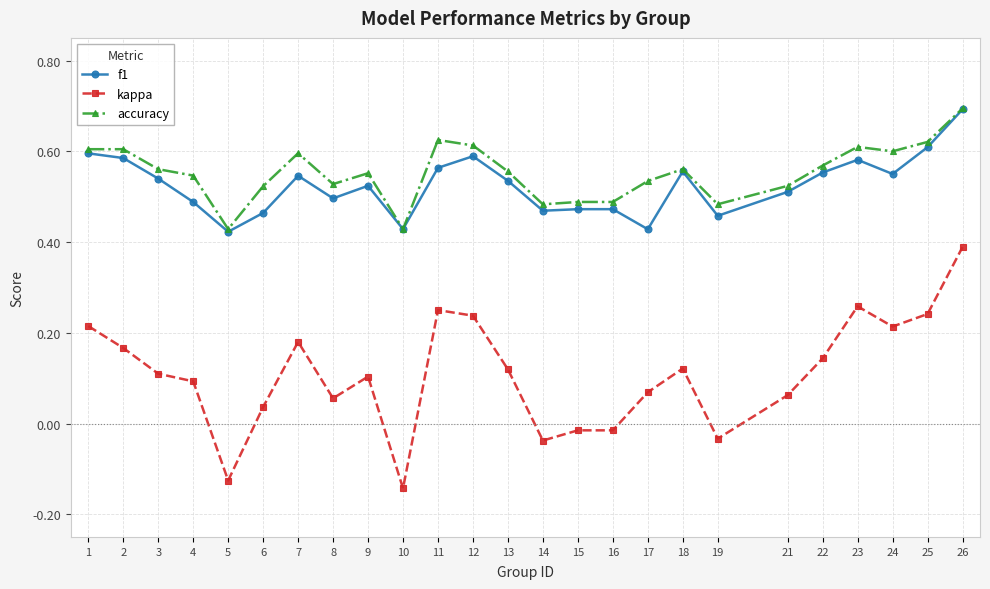

True or false: f1 has more than 1 points higher than both neighbors.

True